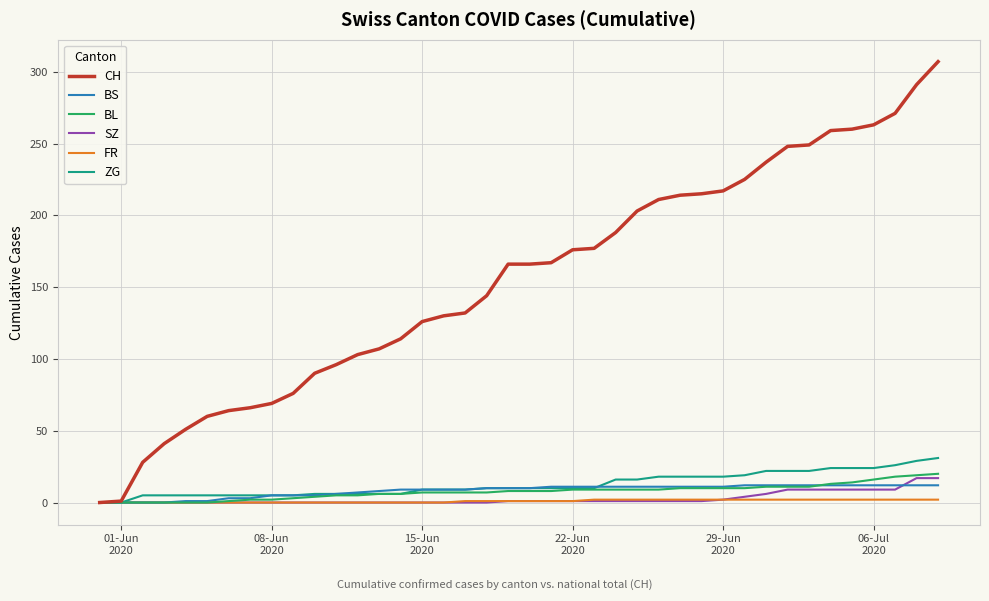

How many lines are shown in the chart?

6